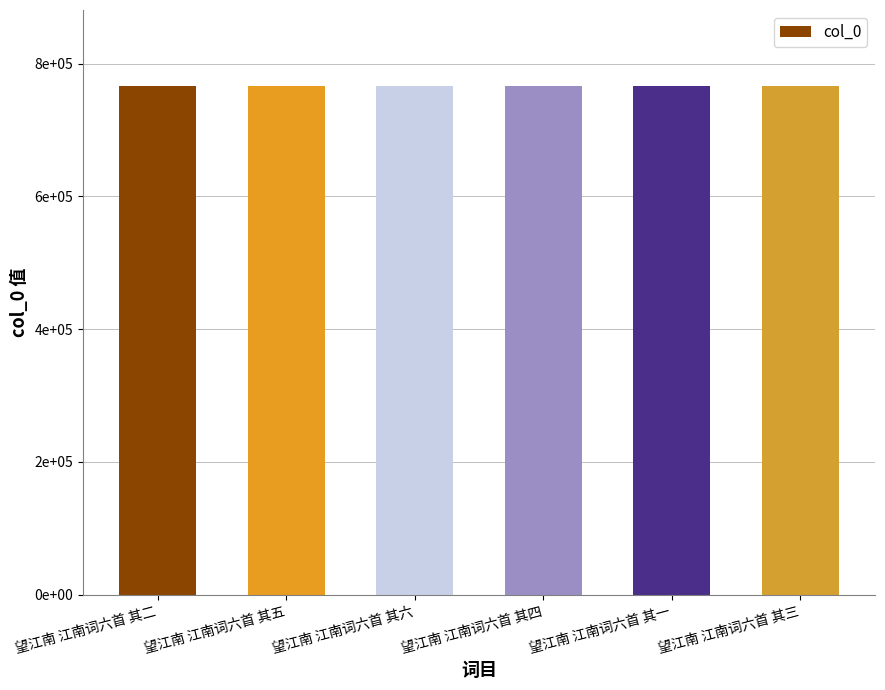

What is the sum of all values?

4595715